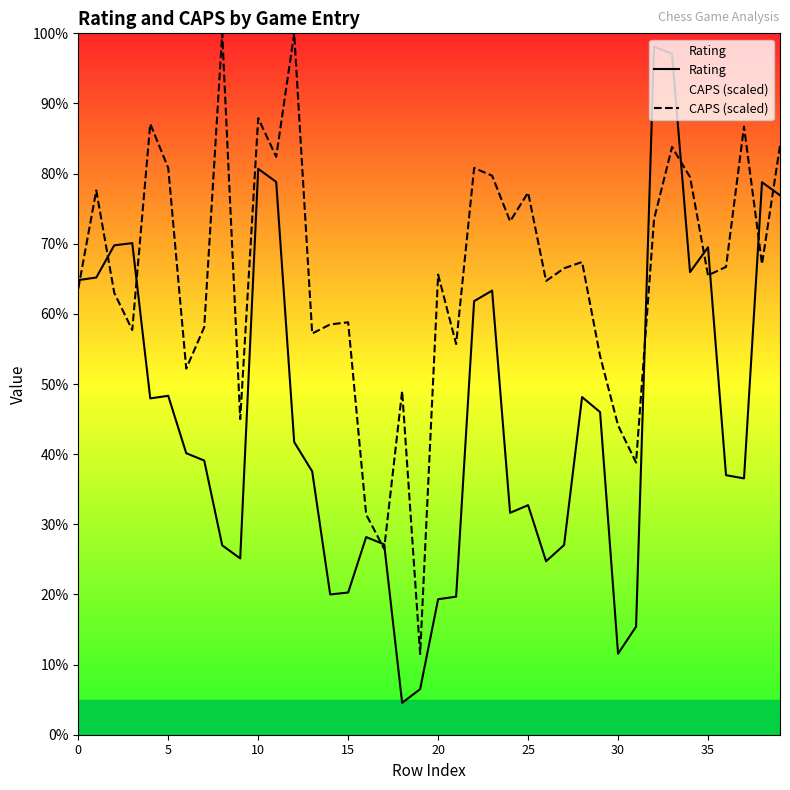

How many values in the CAPS (scaled) series are below 1463?

20